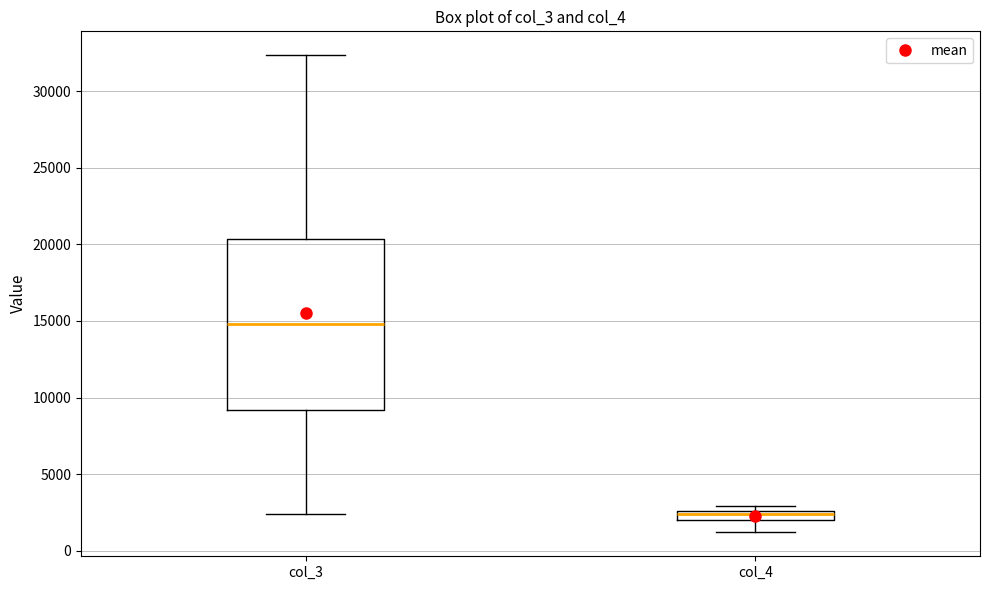

Comparing the boxes themselves (not the whiskers), which one is the tallest?

col_3